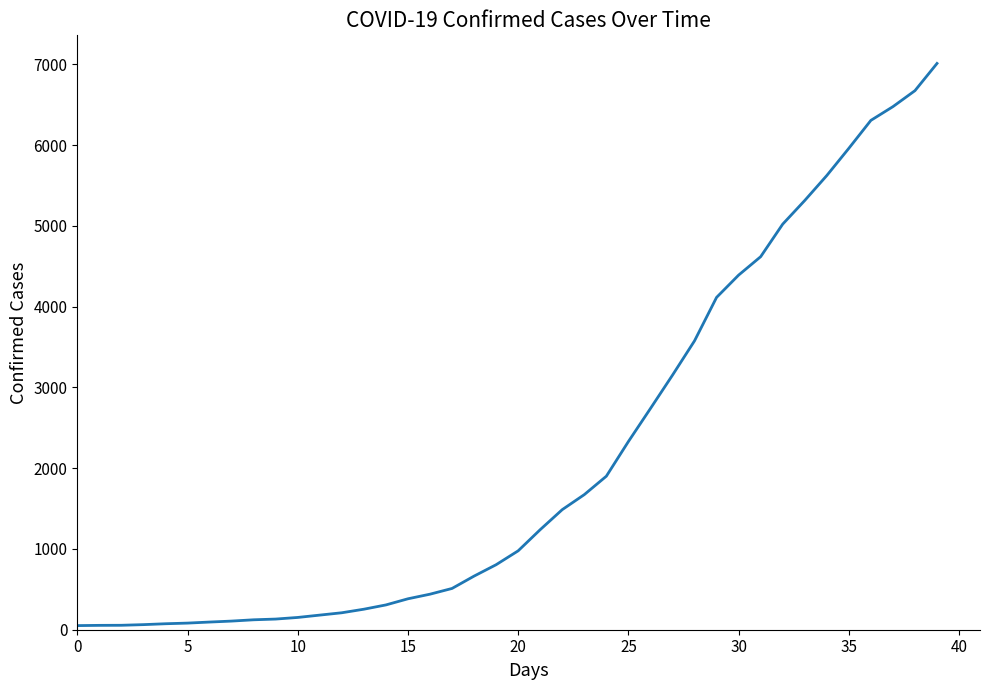

What is the maximum value shown in the chart?

7012